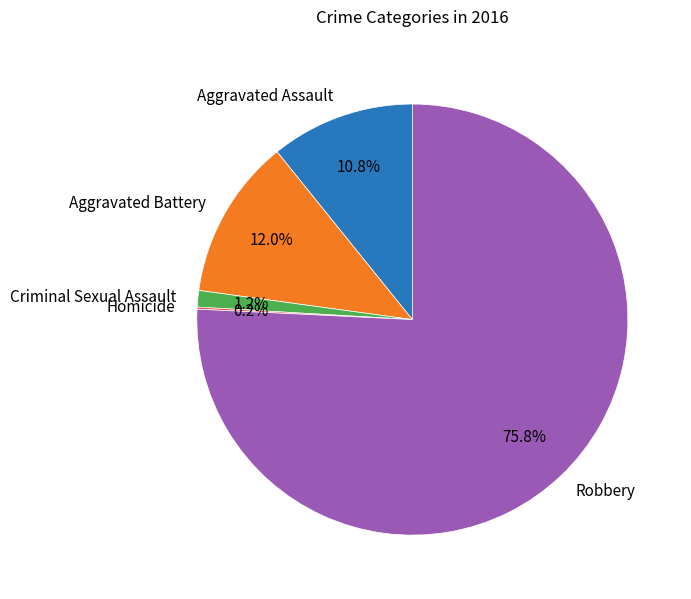

To the nearest percent, what is the difference between the largest and smallest slice percentages?

76%